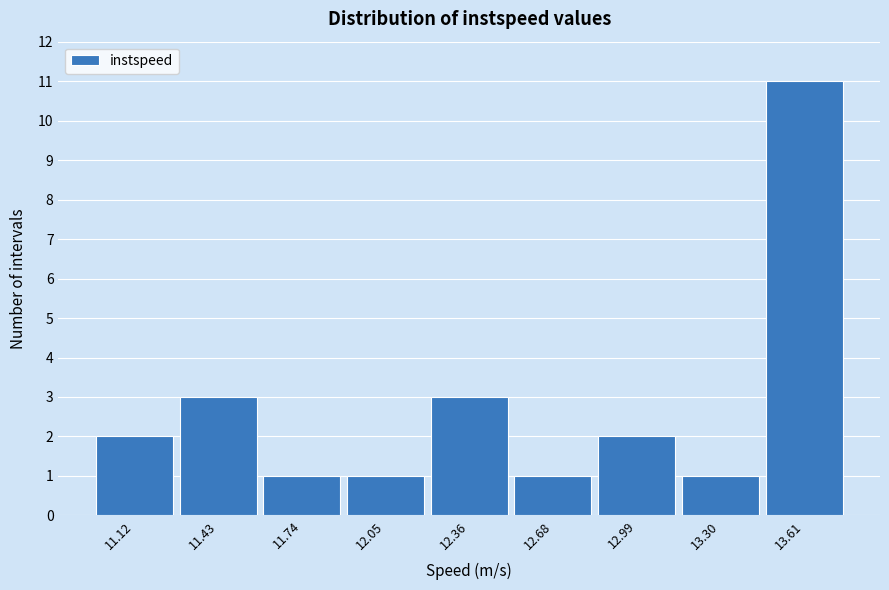

Reading right to left, what are all the values shown in this chart?

13.61=11	13.30=1	12.99=2	12.68=1	12.36=3	12.05=1	11.74=1	11.43=3	11.12=2